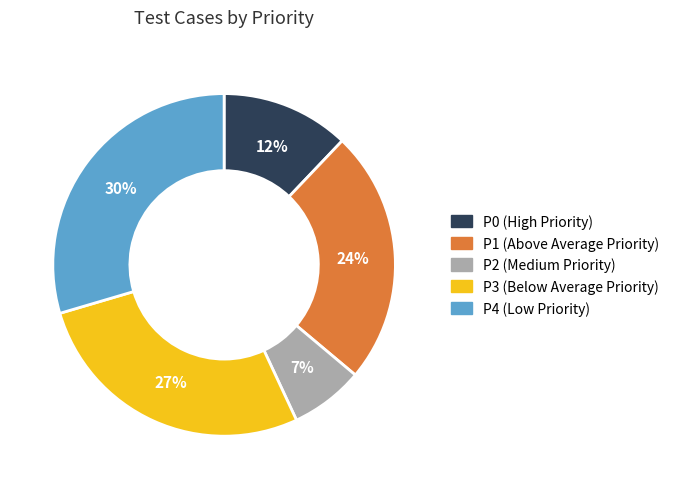

Does any single category account for the majority?

No